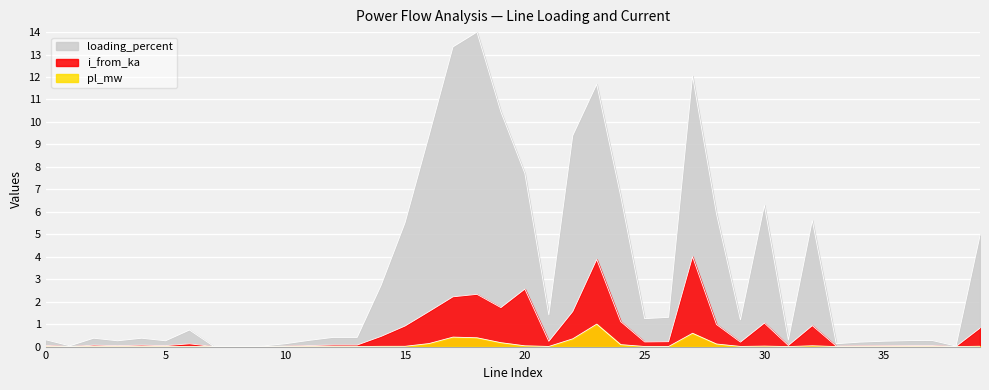

True or false: i_from_ka and loading_percent intersect in this chart.

False